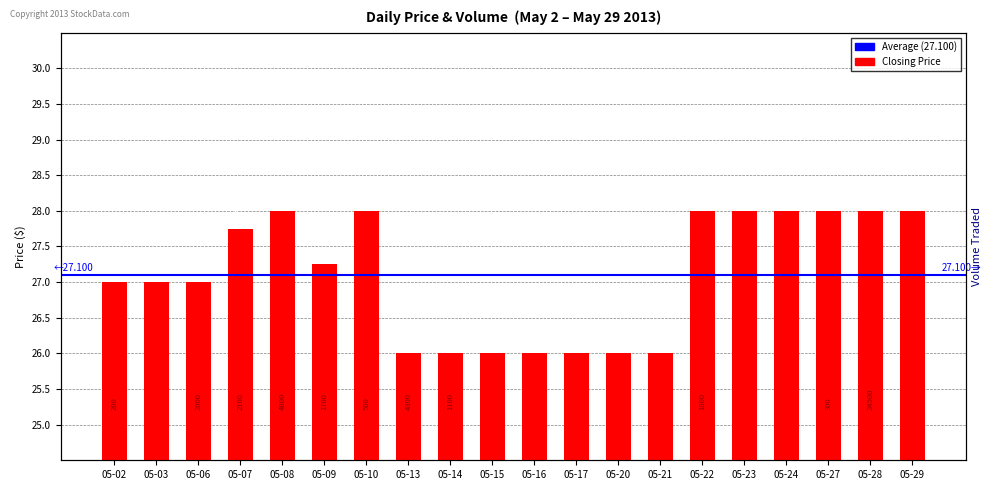

How many series are shown in this chart?

1